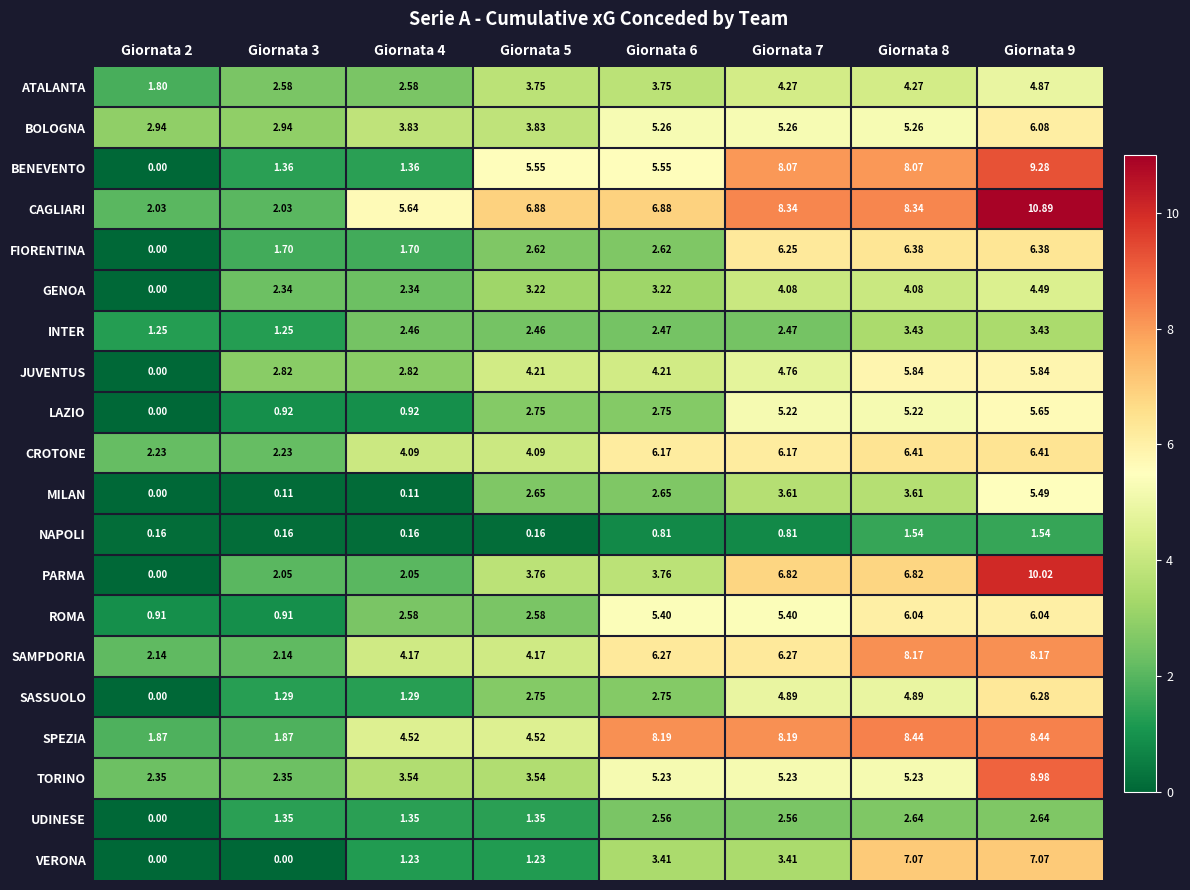

What is the total value across all series at Giornata 9?

128.0